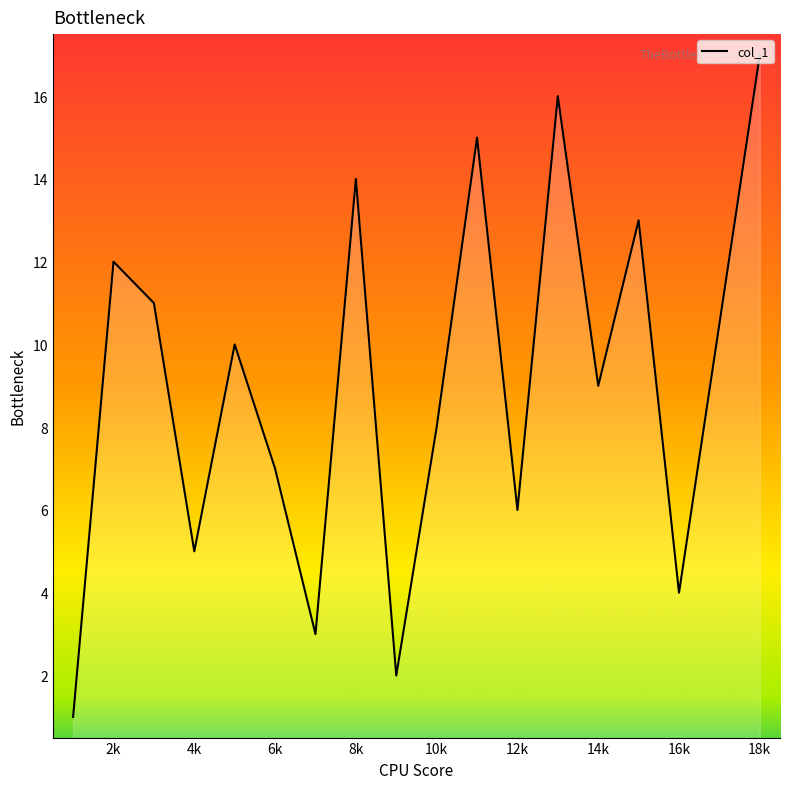

What is the greatest value displayed?

17